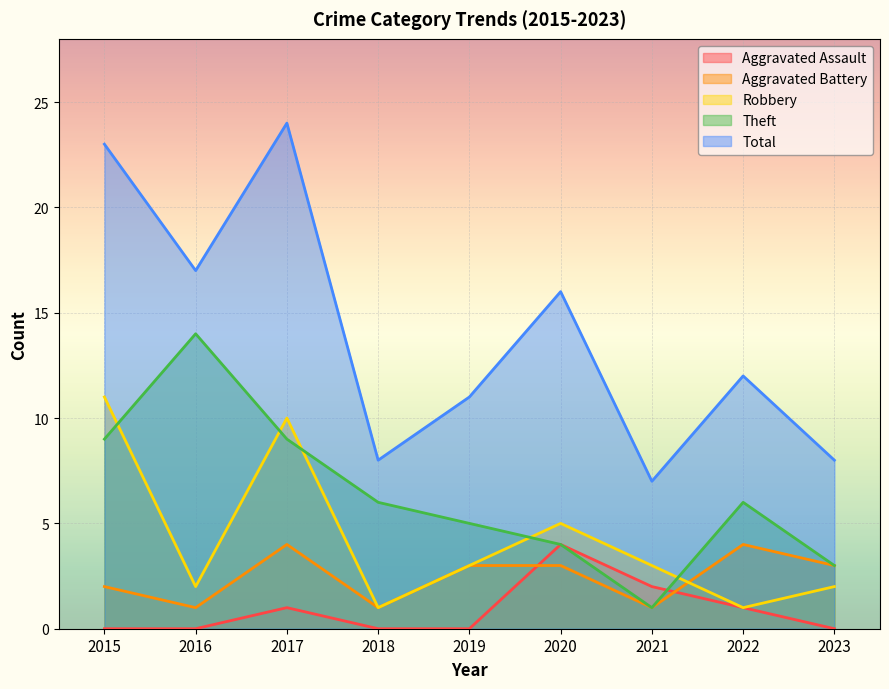

How many distinct data groups are displayed?

5